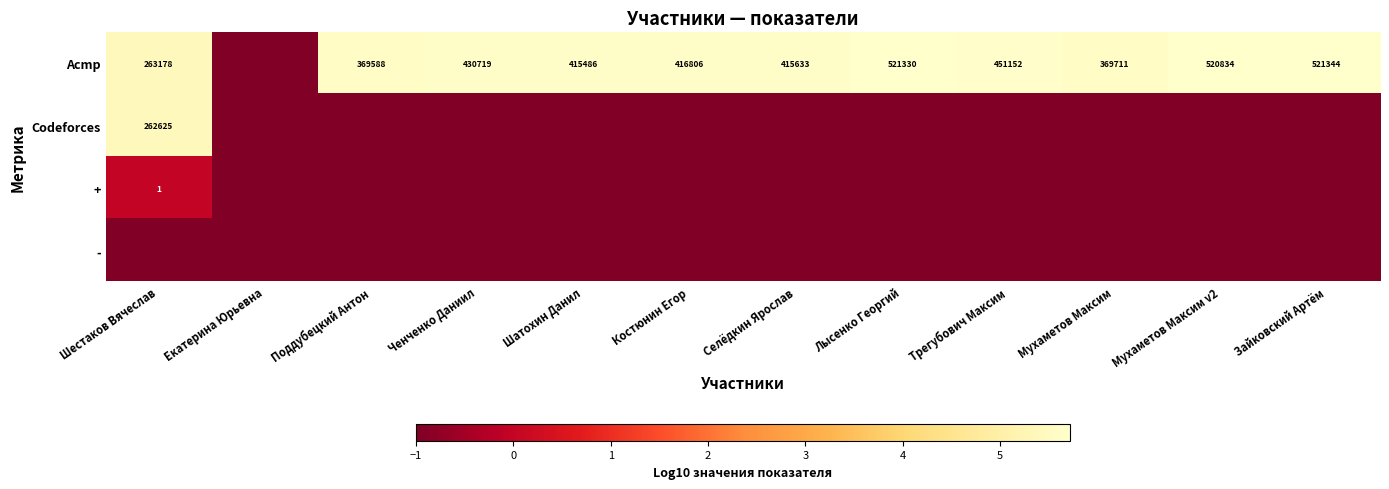

The value of Codeforces at Шестаков Вячеслав is 262625. True or false?

True